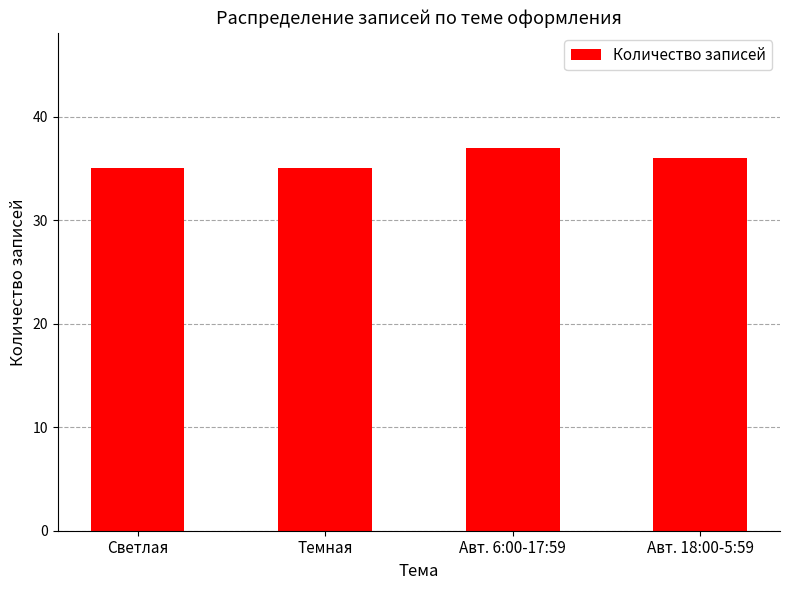

How many bars are there in total?

4